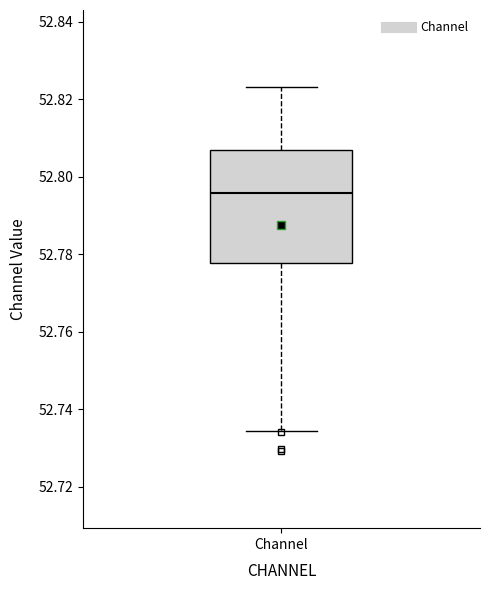

Transcribe this box plot: give where the median line is, the range the box spans, and where the two whiskers end, as read against the y-axis. The values are not printed on the chart, so give them approximately, as read against the axis.

median 52.796, box 52.778 to 52.806, whiskers 52.734 to 52.824